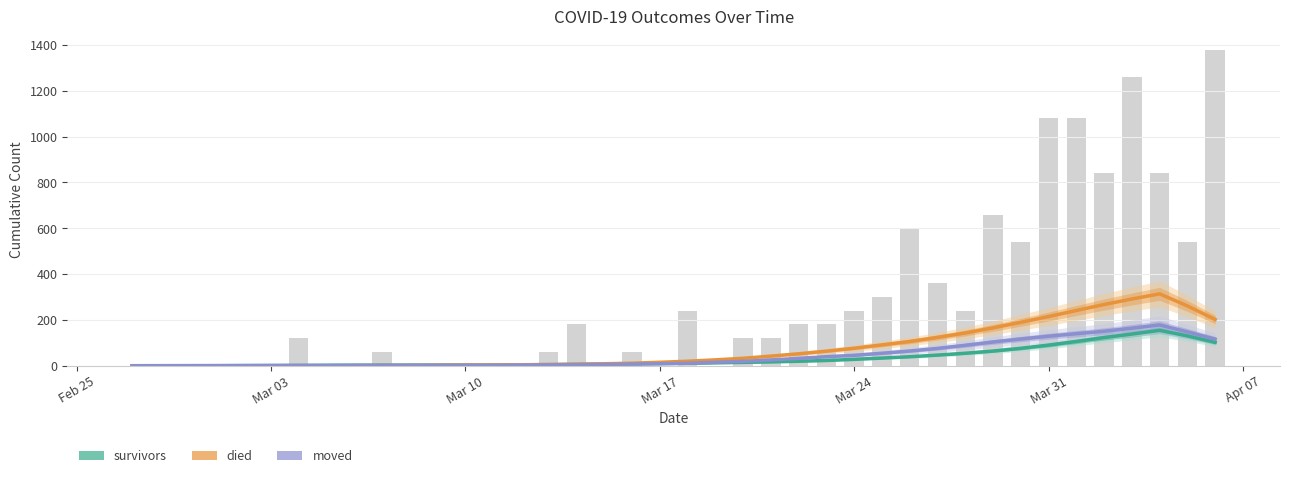

Are the bars horizontal?

No